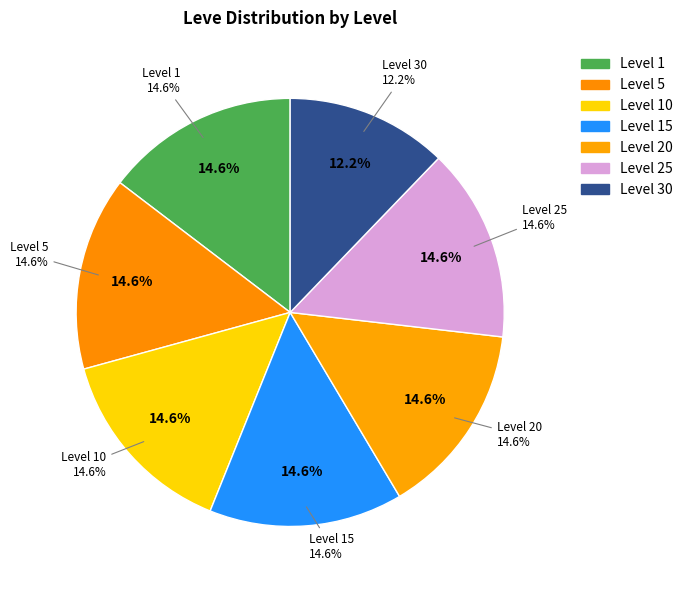

Count the number of slices in the pie.

7